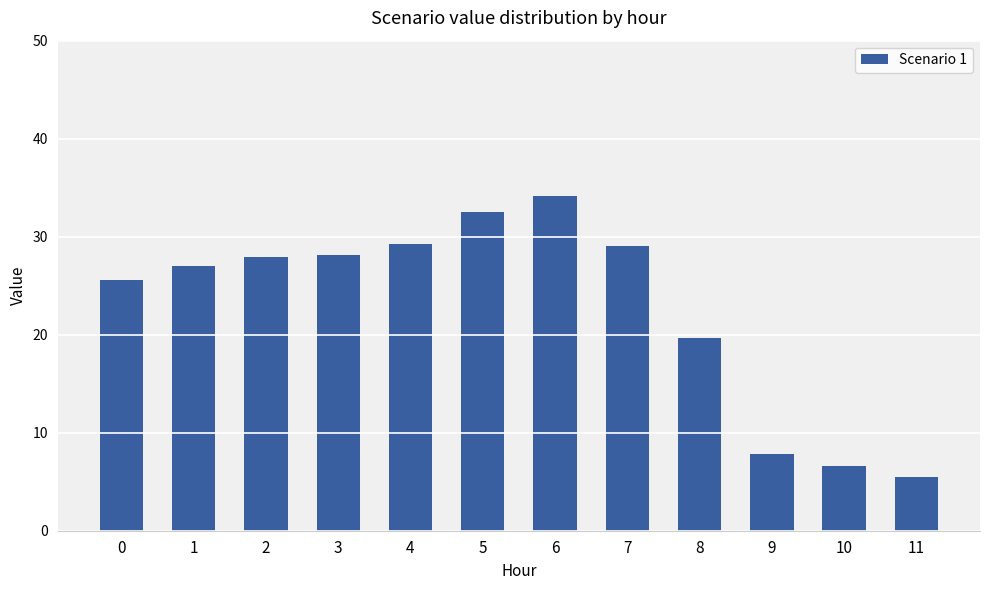

What is the maximum value shown in the chart?

34.1